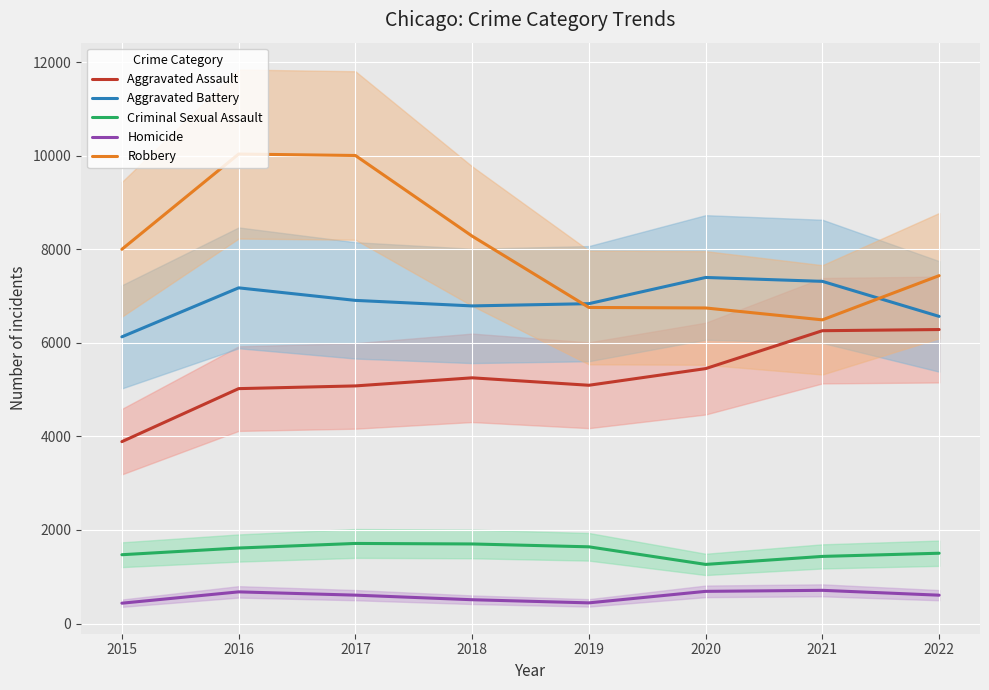

True or false: Aggravated Assault and Criminal Sexual Assault cross at least once.

False